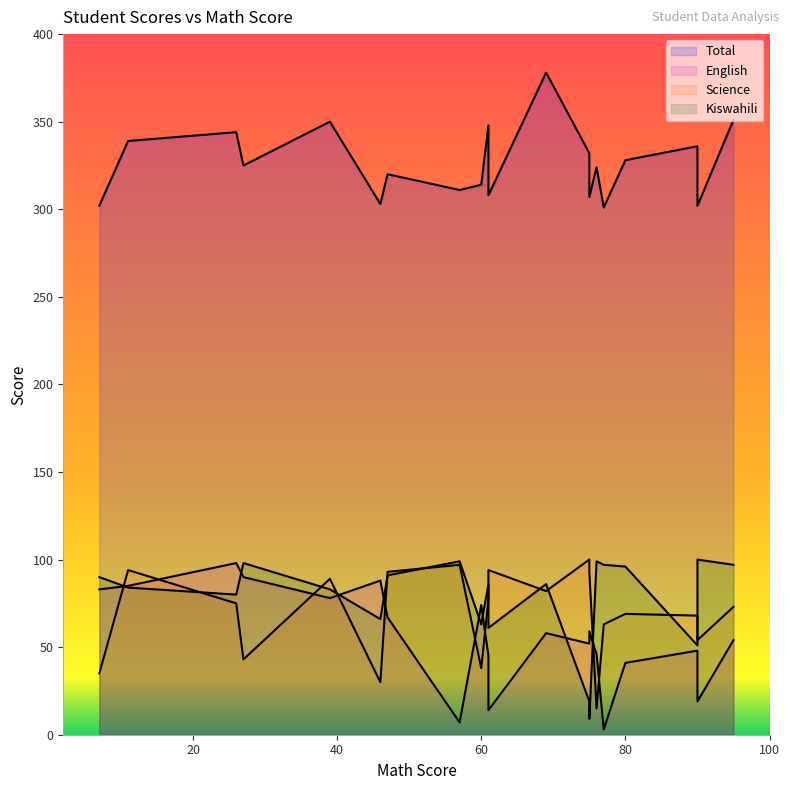

What is the smallest value displayed?

3